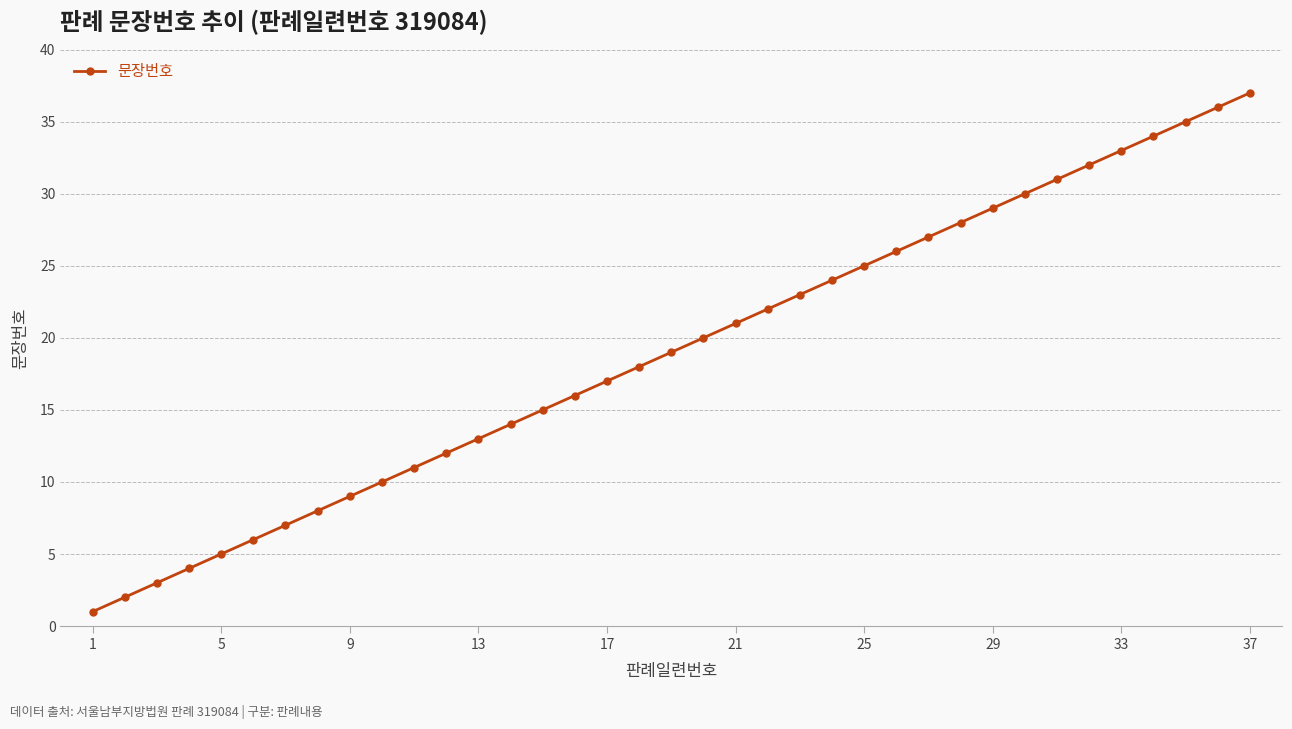

What is the maximum value shown in the chart?

37